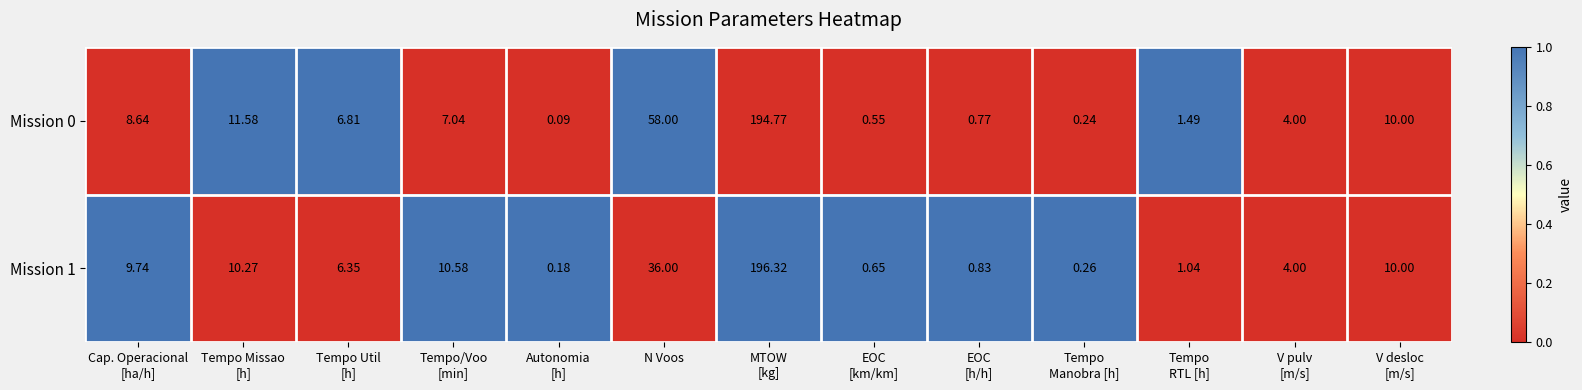

At which label is Mission 1 closest to 98?

N Voos